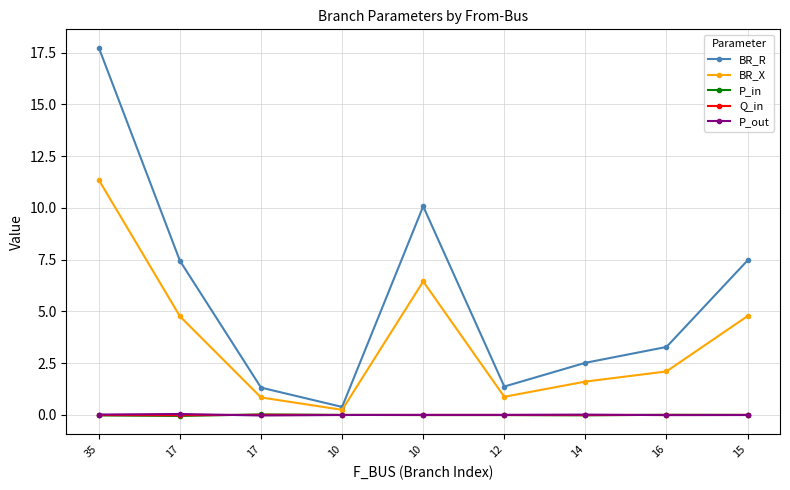

Reading right to left, transcribe all the data shown in this chart.

BR_R: 15=7.5	16=3.3	14=2.5	12=1.4	10=10.1	10=0.4	17=1.3	17=7.4	35=17.7
BR_X: 15=4.8	16=2.1	14=1.6	12=0.9	10=6.4	10=0.2	17=0.8	17=4.8	35=11.4
P_in: 15=0.0	16=0.0	14=-0.0	12=-0.0	10=-0.0	10=0.0	17=0.0	17=-0.0	35=-0.0
Q_in: 15=0.0	16=0.0	14=-0.0	12=-0.0	10=-0.0	10=0.0	17=0.0	17=-0.0	35=-0.0
P_out: 15=-0.0	16=-0.0	14=0.0	12=0.0	10=0.0	10=-0.0	17=-0.0	17=0.0	35=0.0